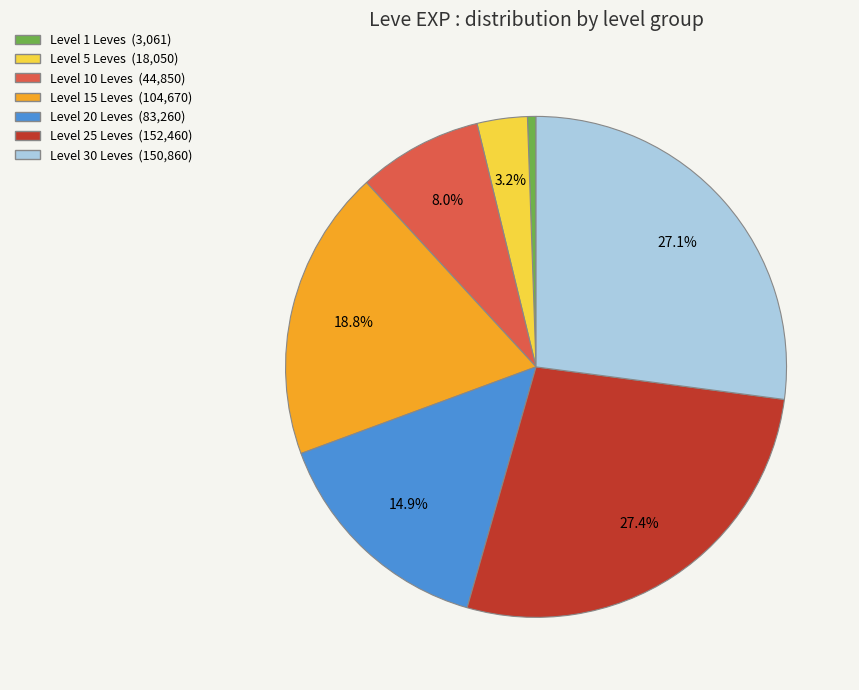

How many segments does this pie chart have?

7